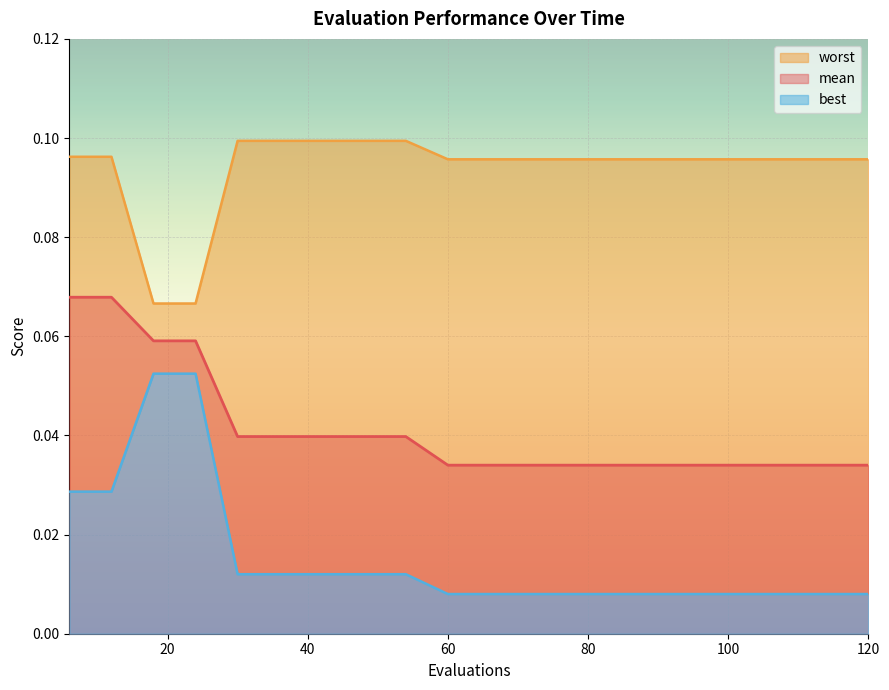

At which category is the sum across all series the highest?

6